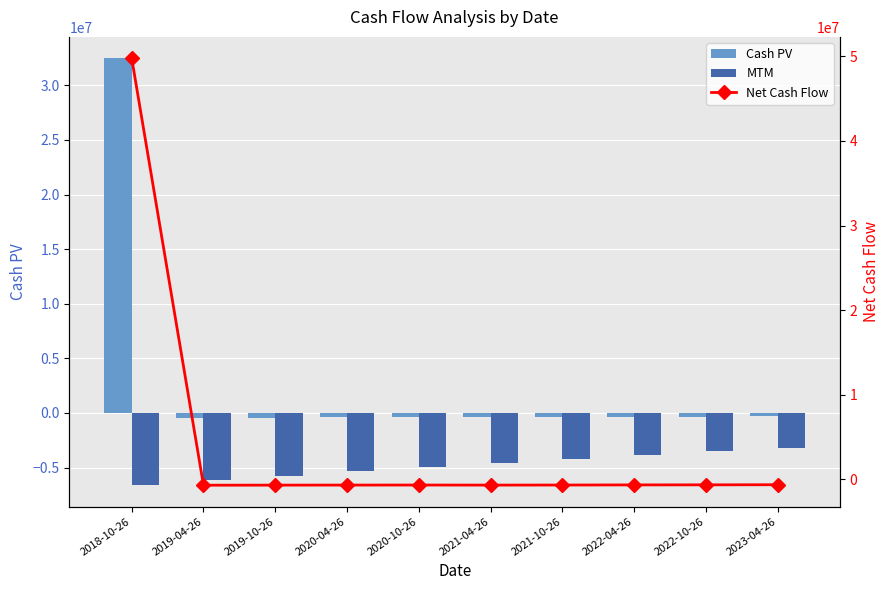

Which series has the largest total across all categories?

Net Cash Flow